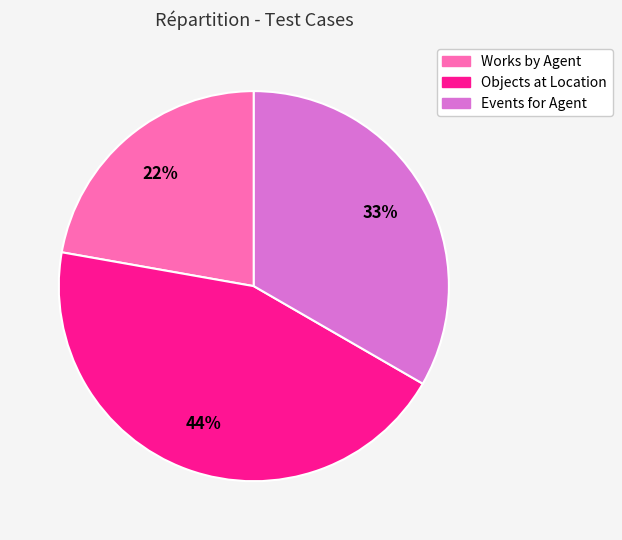

Is there a majority slice in this chart?

No